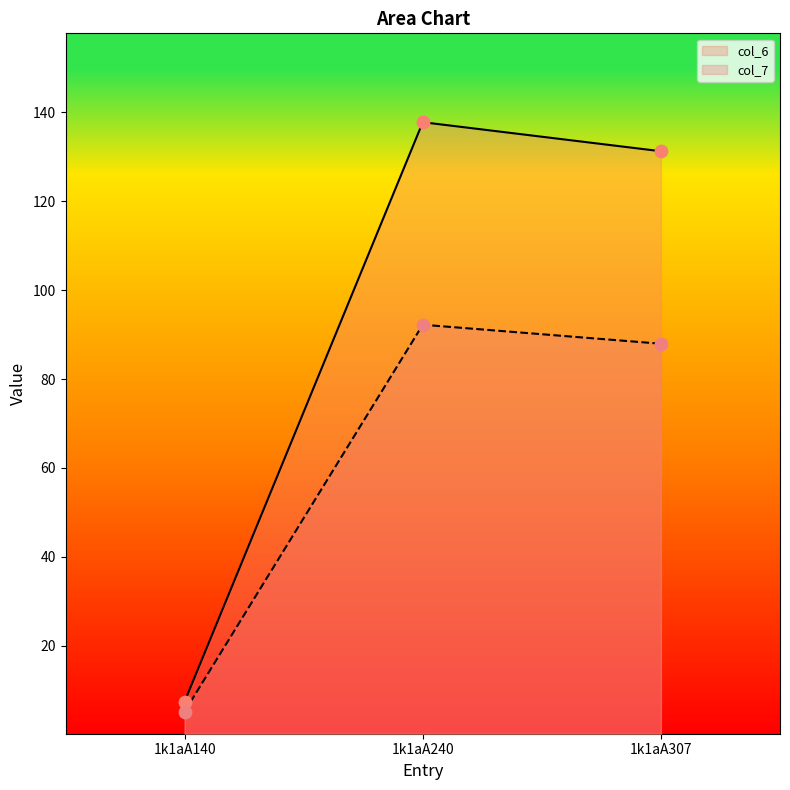

Is the value of col_7 at 1k1aA240 greater than the value of col_6 at 1k1aA140?

Yes